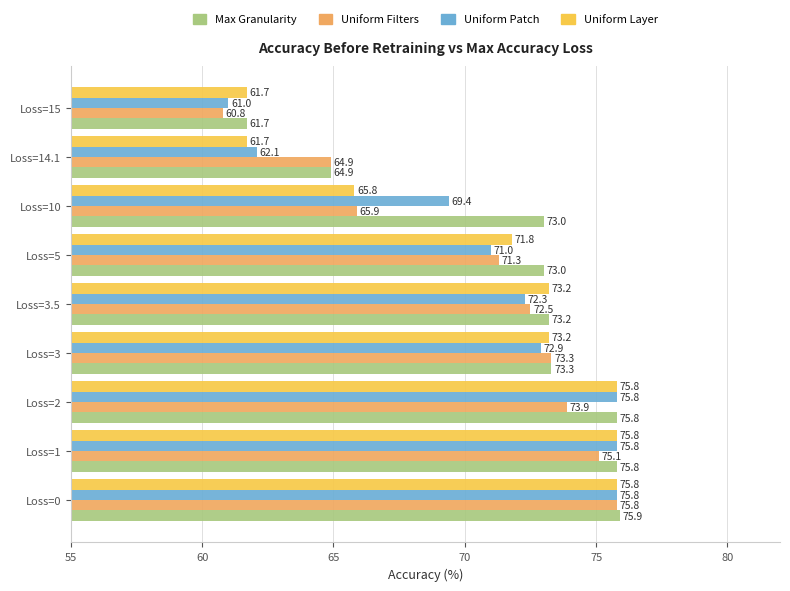

At which category is the sum across all series the highest?

Loss=0